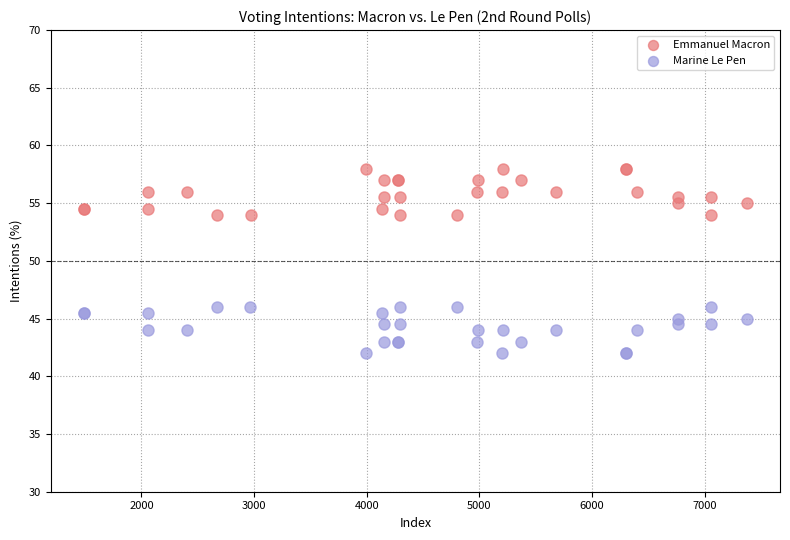

Which series reaches the minimum Y coordinate?

Marine Le Pen